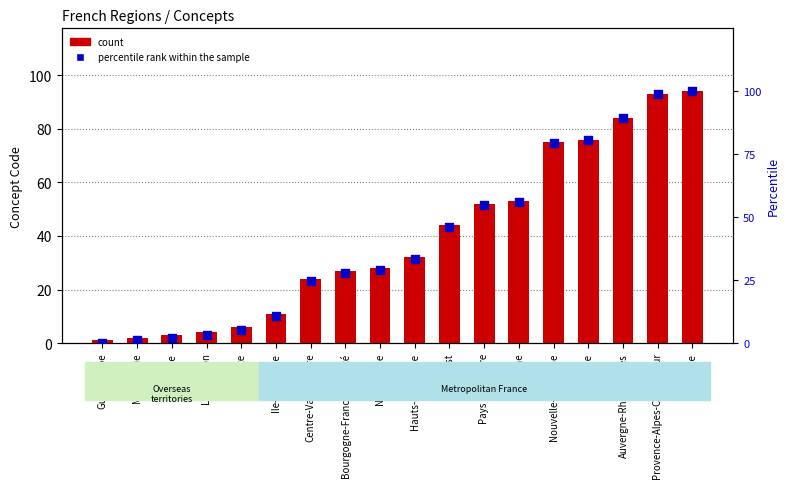

Which series has the widest spread of Y values?

percentile rank within the sample